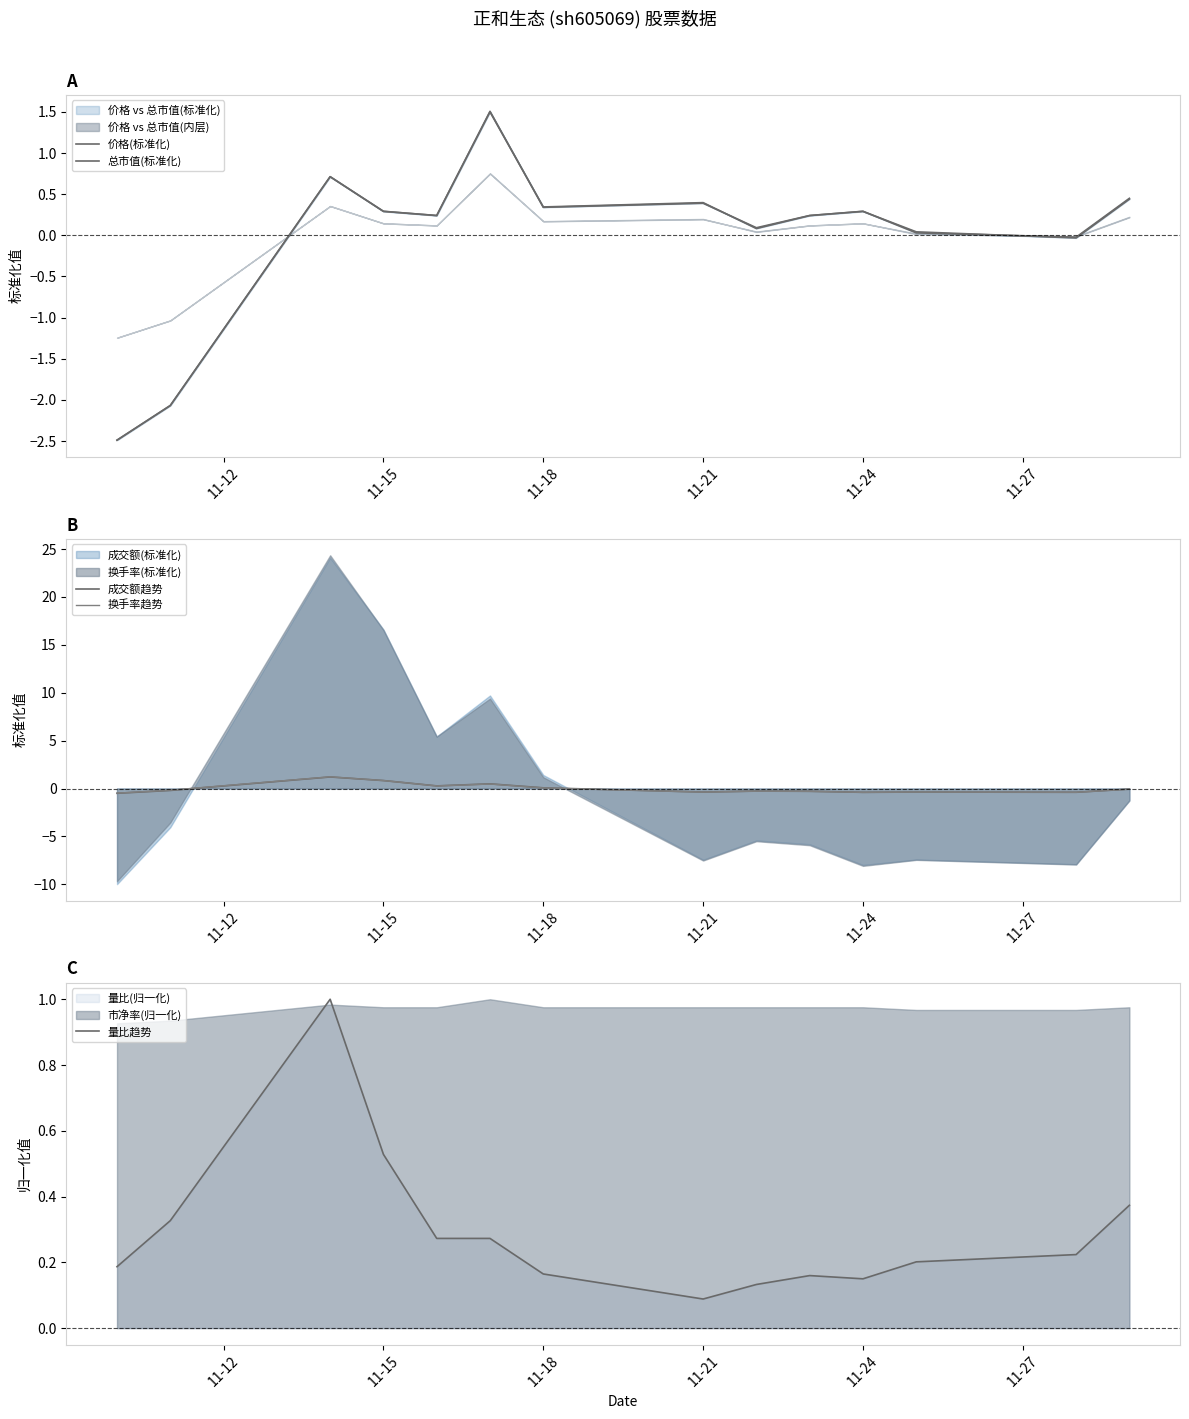

How many values in the 总市值(标准化) series exceed 0?

11